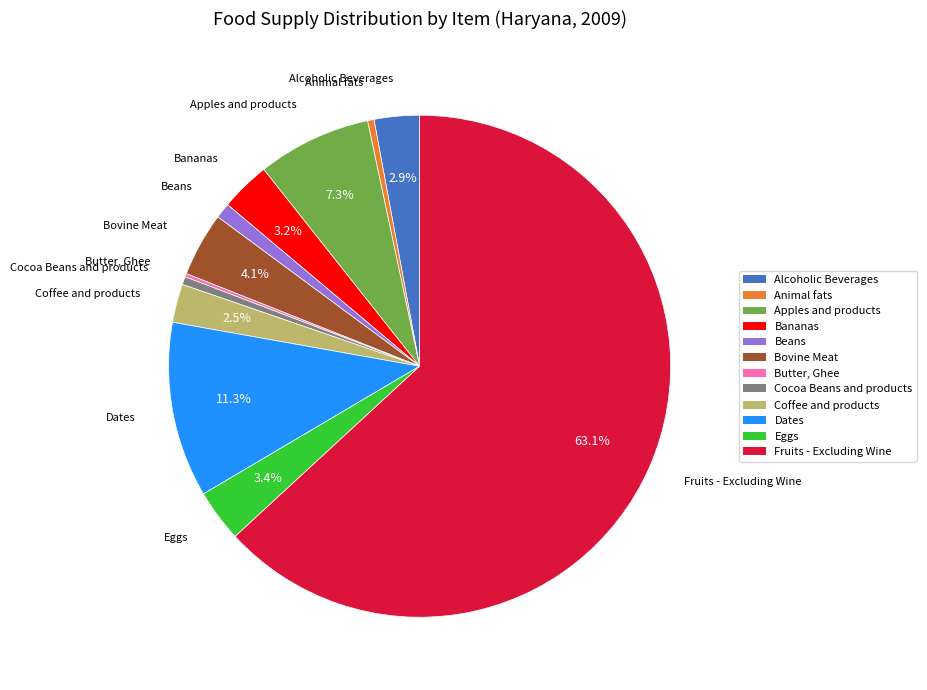

Does Alcoholic Beverages account for over 50% of the chart?

No